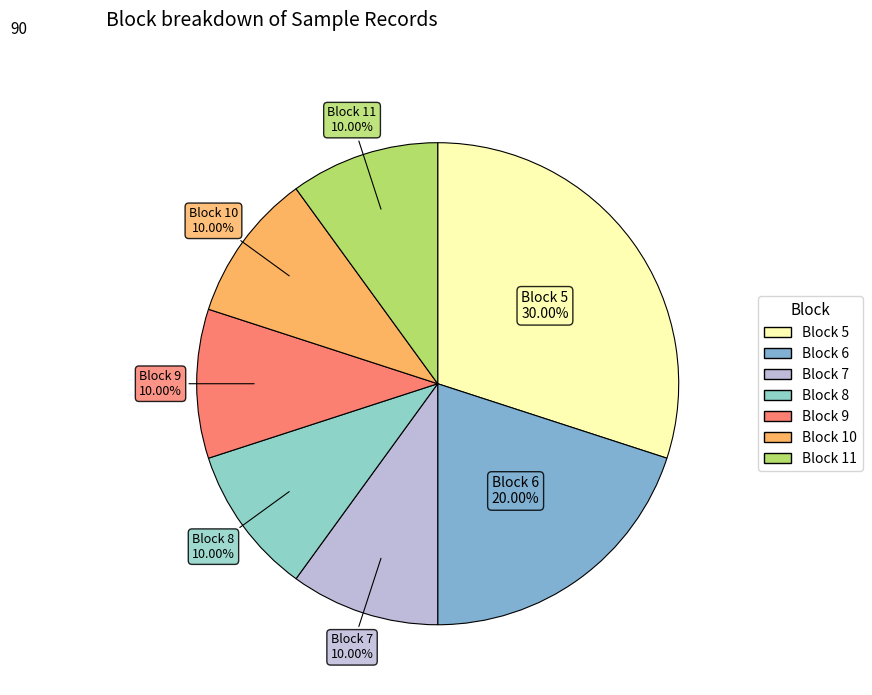

What percentage is the Block 7 slice, to the nearest percent?

10%